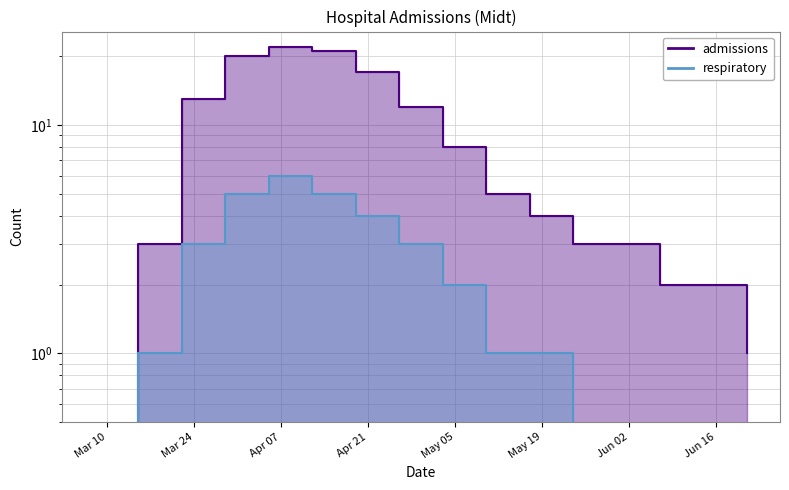

What position from the right is 2020-04-12?

11